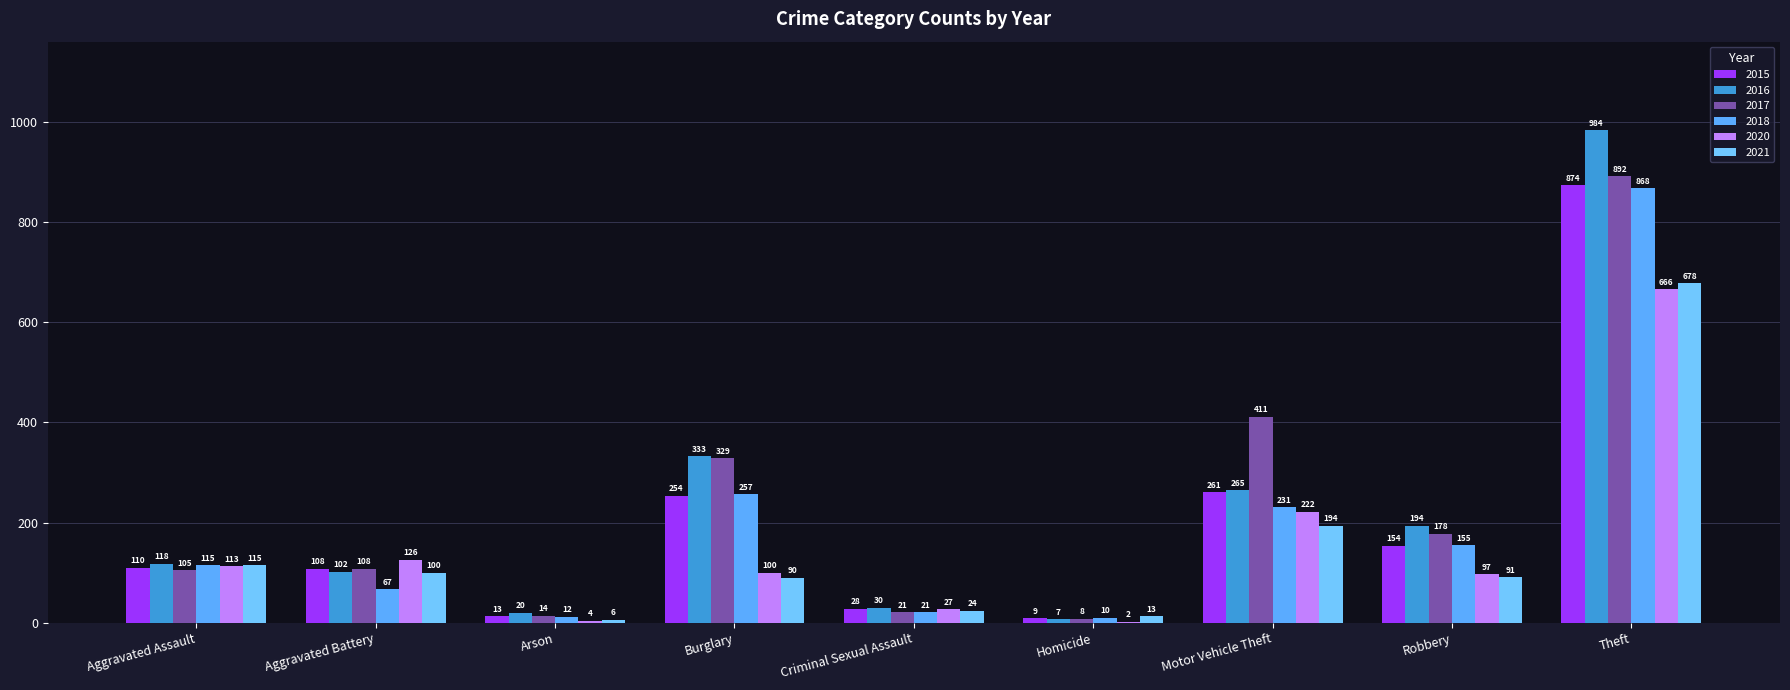

Reading left to right, what are all the values shown in this chart?

2015: Aggravated Assault=110	Aggravated Battery=108	Arson=13	Burglary=254	Criminal Sexual Assault=28	Homicide=9	Motor Vehicle Theft=261	Robbery=154	Theft=874
2016: Aggravated Assault=118	Aggravated Battery=102	Arson=20	Burglary=333	Criminal Sexual Assault=30	Homicide=7	Motor Vehicle Theft=265	Robbery=194	Theft=984
2017: Aggravated Assault=105	Aggravated Battery=108	Arson=14	Burglary=329	Criminal Sexual Assault=21	Homicide=8	Motor Vehicle Theft=411	Robbery=178	Theft=892
2018: Aggravated Assault=115	Aggravated Battery=67	Arson=12	Burglary=257	Criminal Sexual Assault=21	Homicide=10	Motor Vehicle Theft=231	Robbery=155	Theft=868
2020: Aggravated Assault=113	Aggravated Battery=126	Arson=4	Burglary=100	Criminal Sexual Assault=27	Homicide=2	Motor Vehicle Theft=222	Robbery=97	Theft=666
2021: Aggravated Assault=115	Aggravated Battery=100	Arson=6	Burglary=90	Criminal Sexual Assault=24	Homicide=13	Motor Vehicle Theft=194	Robbery=91	Theft=678